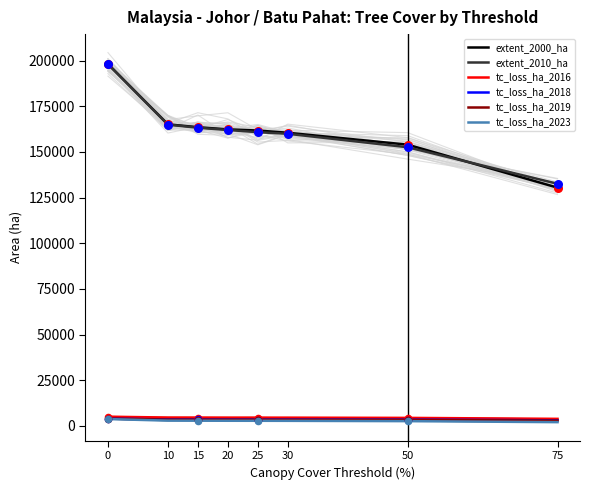

Which series reaches the maximum Y coordinate?

extent_2000_ha